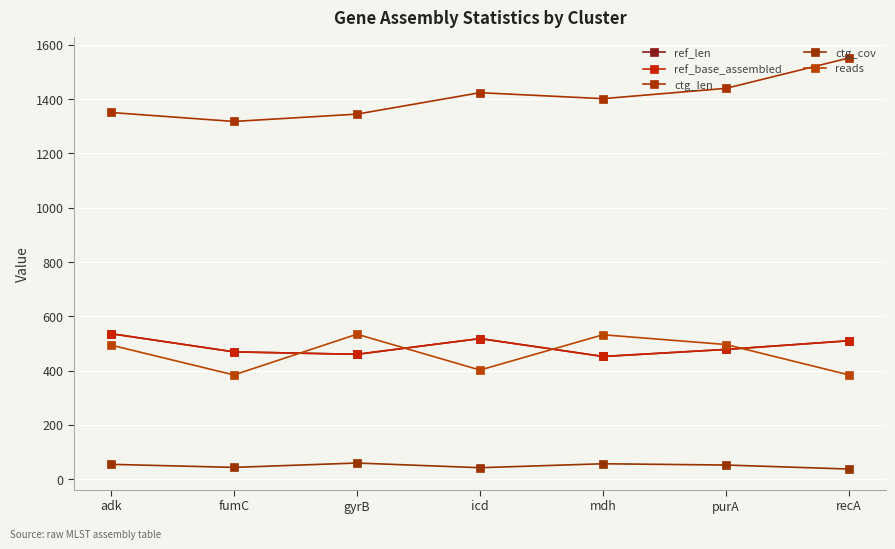

Reading left to right, list all the values displayed in this chart.

ref_len: adk=536.0	fumC=469.0	gyrB=460.0	icd=518.0	mdh=452.0	purA=478.0	recA=510.0
ref_base_assembled: adk=536.0	fumC=469.0	gyrB=460.0	icd=518.0	mdh=452.0	purA=478.0	recA=510.0
ctg_len: adk=1351.0	fumC=1318.0	gyrB=1345.0	icd=1424.0	mdh=1402.0	purA=1440.0	recA=1552.0
ctg_cov: adk=54.6	fumC=43.4	gyrB=59.4	icd=42.2	mdh=56.7	purA=52.0	recA=37.3
reads: adk=494.0	fumC=384.0	gyrB=534.0	icd=402.0	mdh=532.0	purA=496.0	recA=384.0